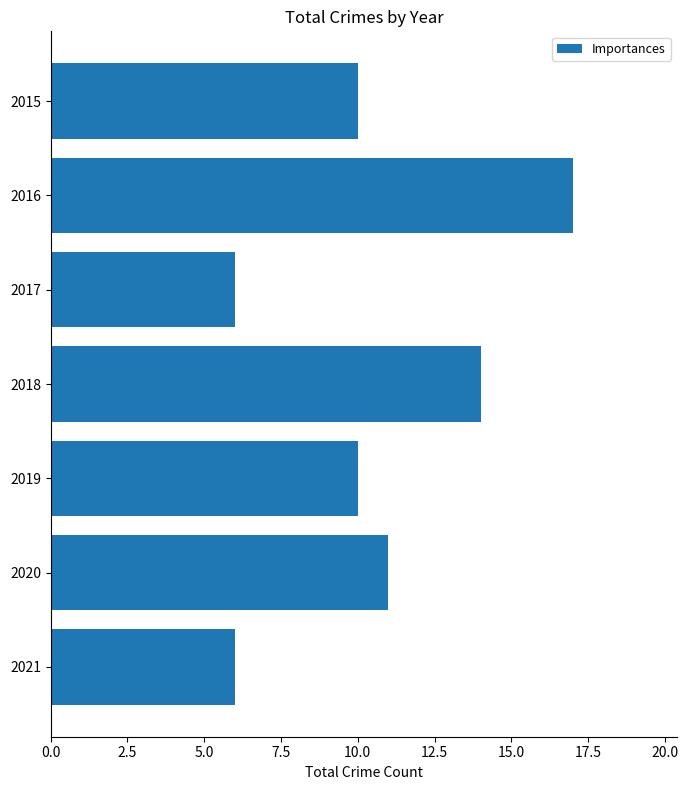

Are the bars grouped side by side (vs. stacked)?

No